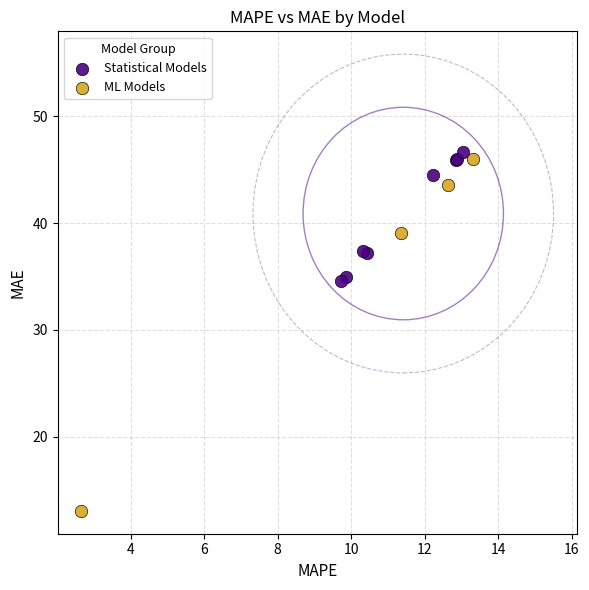

Which series reaches the minimum Y coordinate?

ML Models